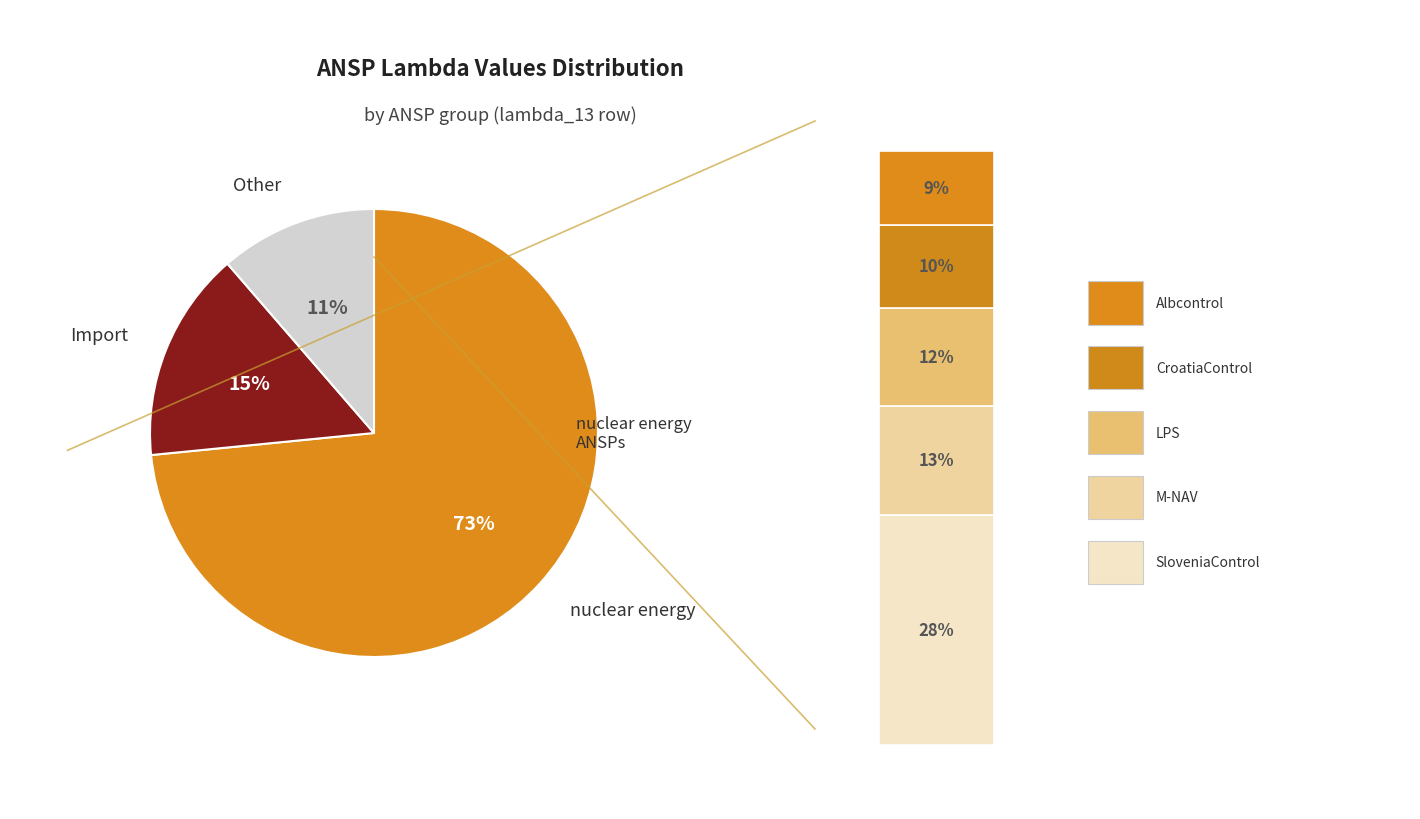

Is it true that CroatiaControl is 10% of the pie?

True